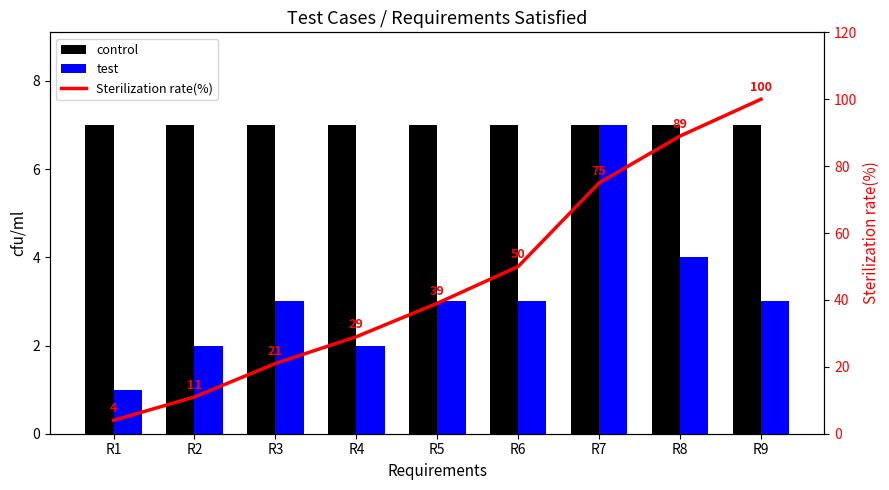

What is the difference between the second highest and second lowest values in the Sterilization rate(%) series?

78